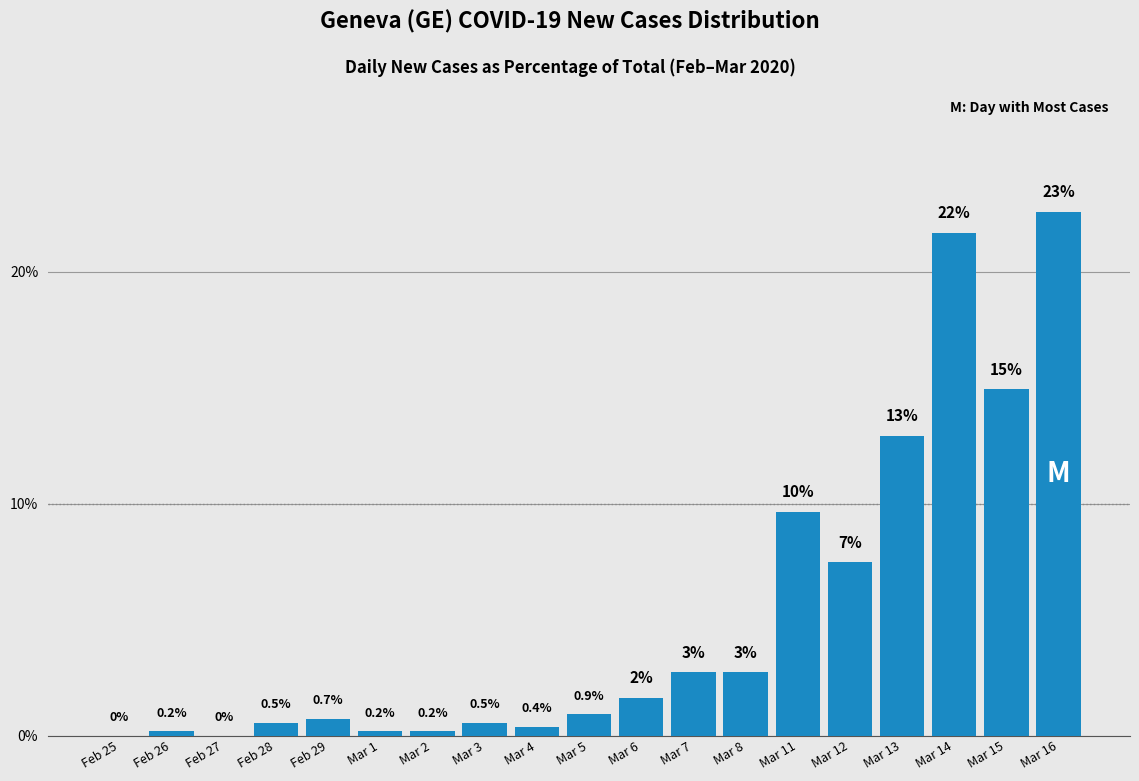

What is the sum of all values?

100.0